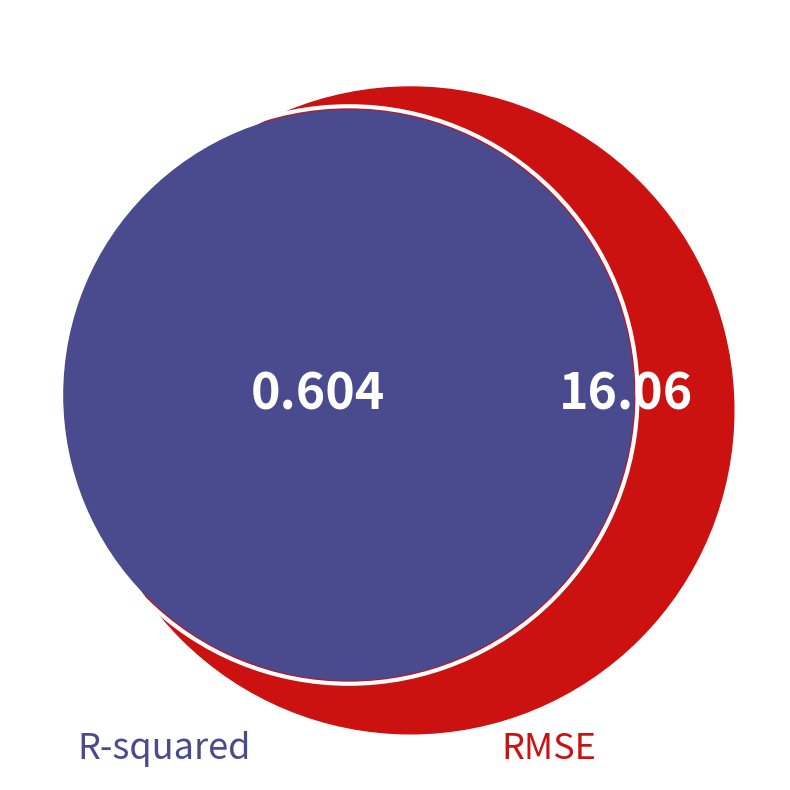

The RMSE slice represents 96% of the pie. True or false?

True